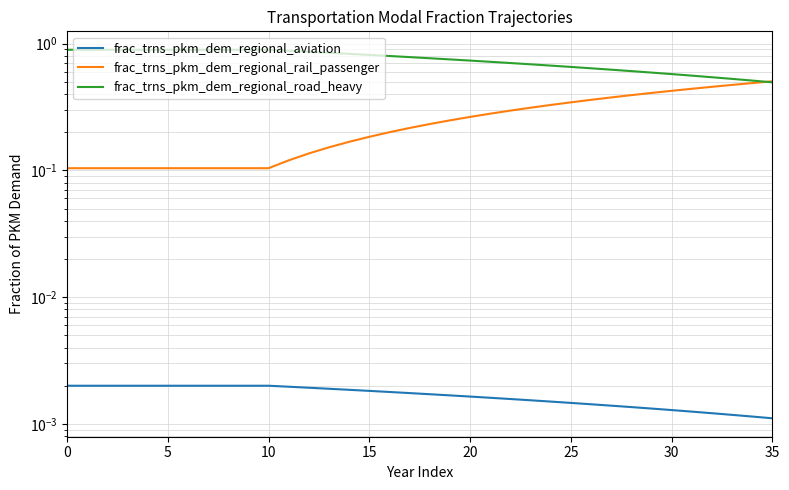

What are all the series names shown in the legend?

frac_trns_pkm_dem_regional_aviation, frac_trns_pkm_dem_regional_rail_passenger, frac_trns_pkm_dem_regional_road_heavy